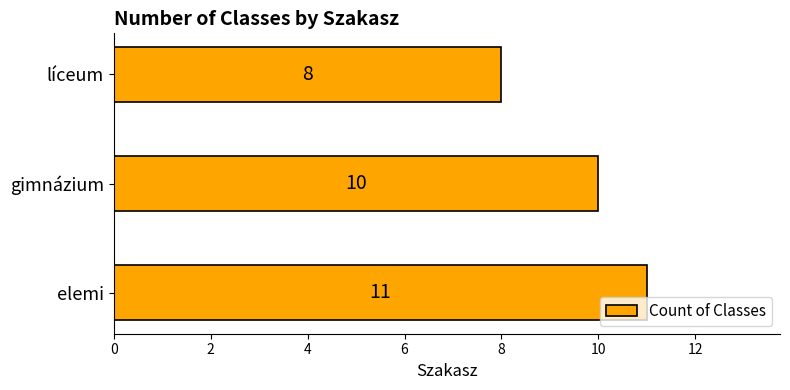

The chart shows a value of 5 at gimnázium. True or false?

False